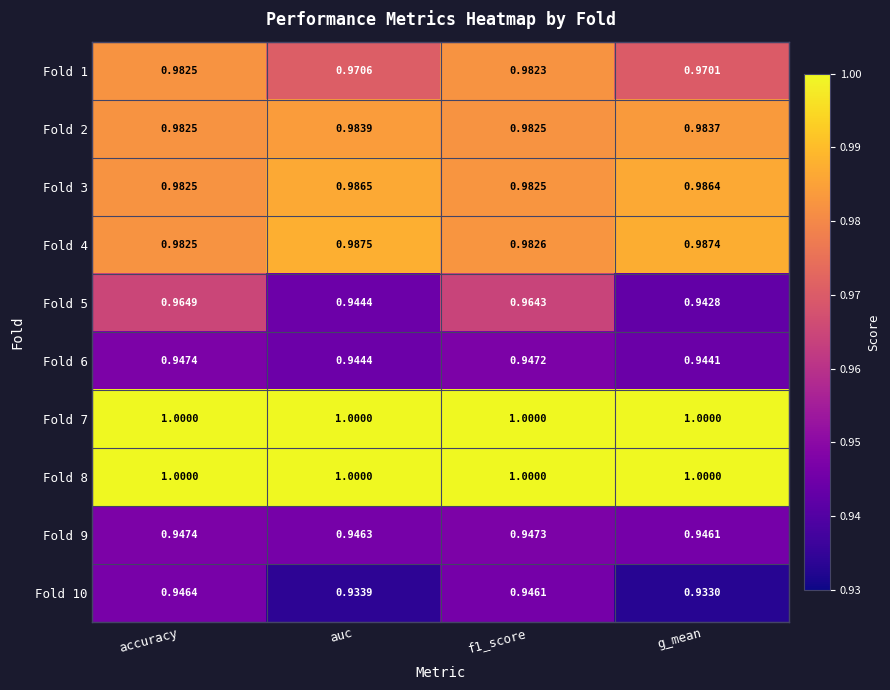

Is the value of Fold 2 at f1_score greater than the value of Fold 6 at accuracy?

Yes